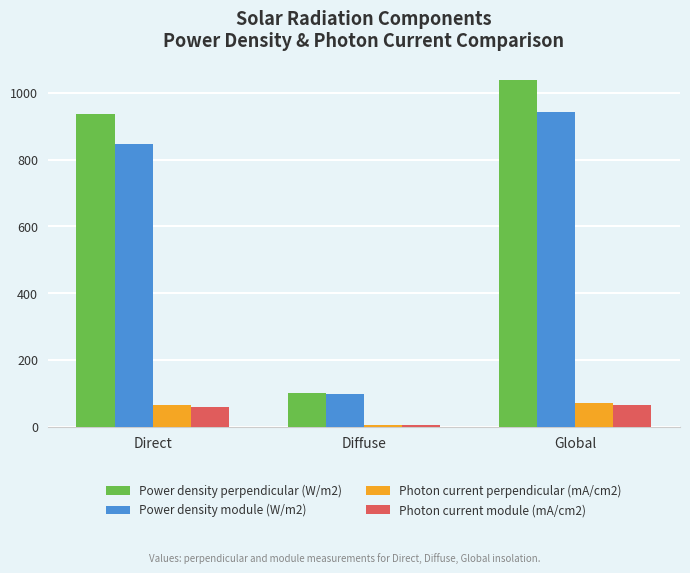

The Photon current perpendicular (mA/cm2) series shows 65.3 at Direct. True or false?

True